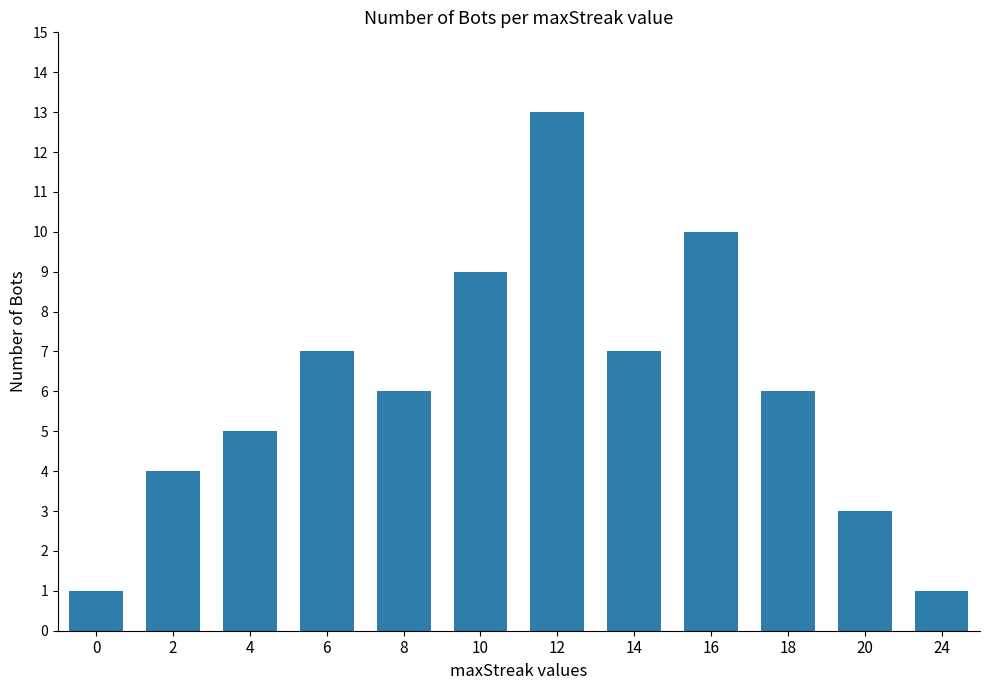

Reading left to right, list all the values displayed in this chart.

0=1	2=4	4=5	6=7	8=6	10=9	12=13	14=7	16=10	18=6	20=3	24=1